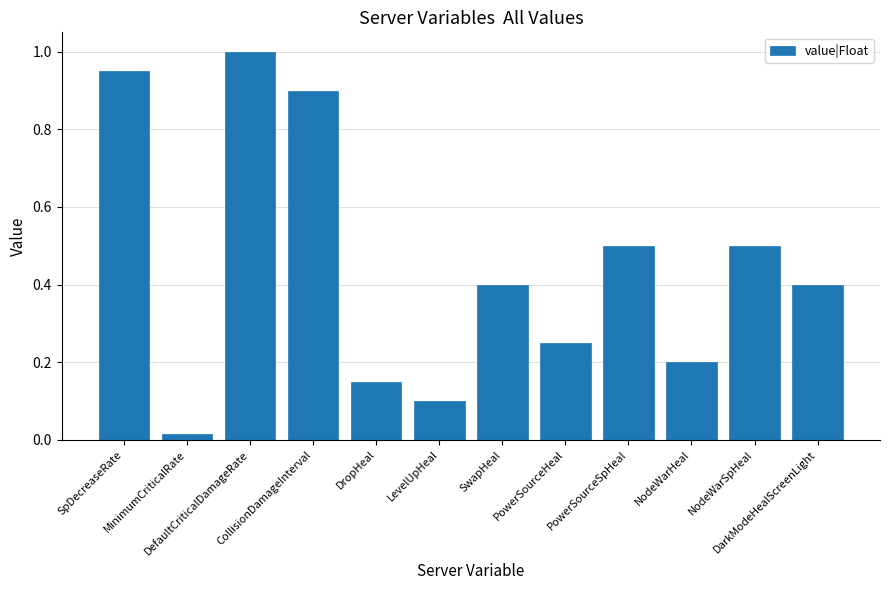

What is the maximum value shown in the chart?

1.0